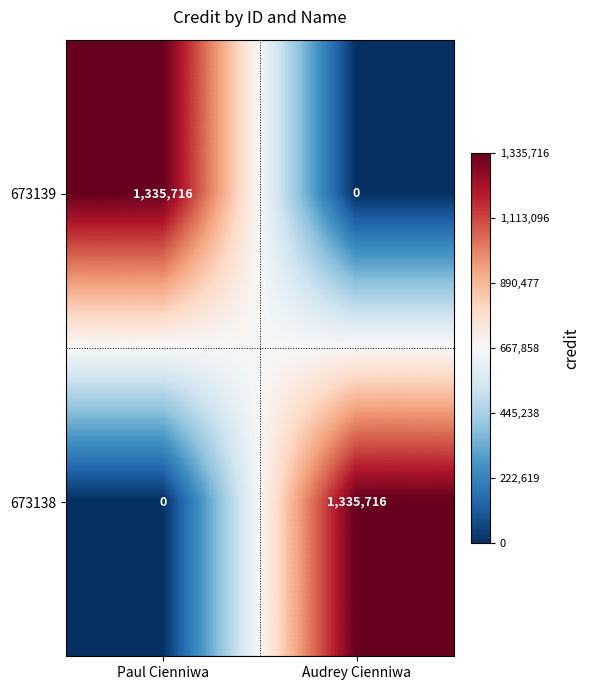

What is the sum of all 673138 values?

1335716